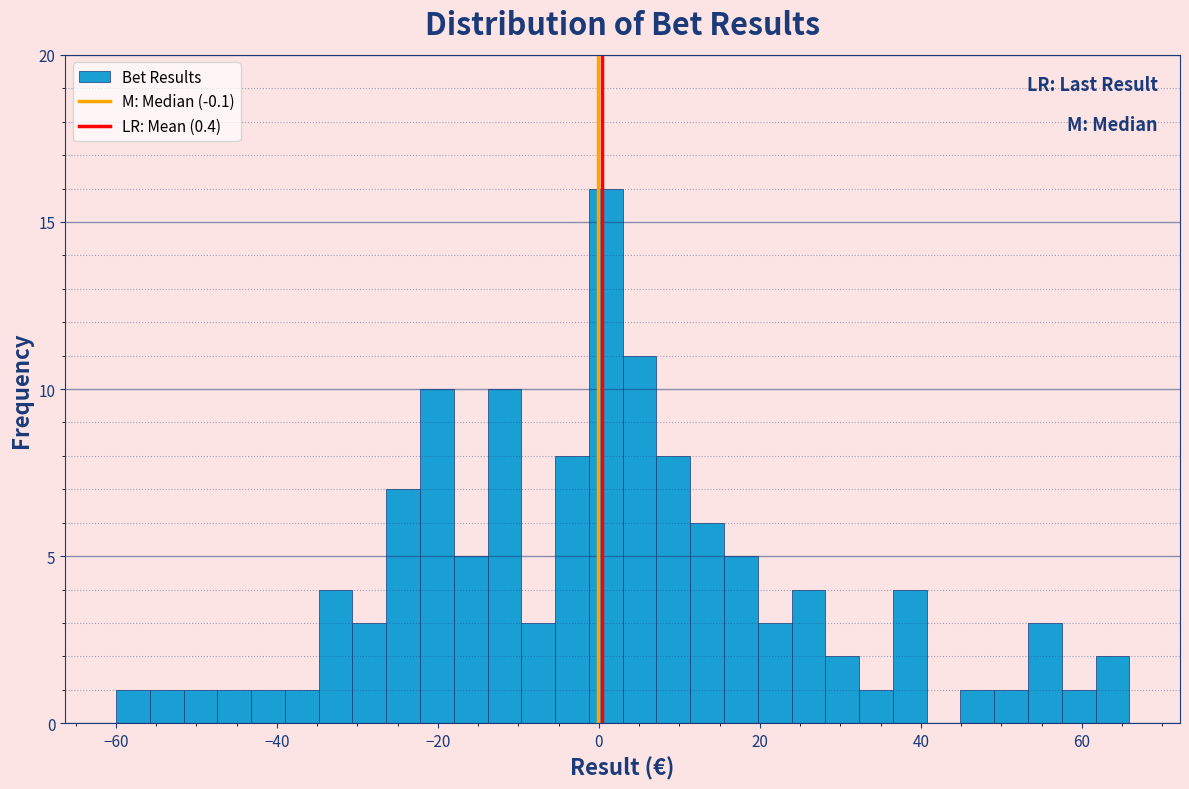

Around what value on the x-axis is the tallest bar? Give the approximate position of its centre, as read against the axis.

0